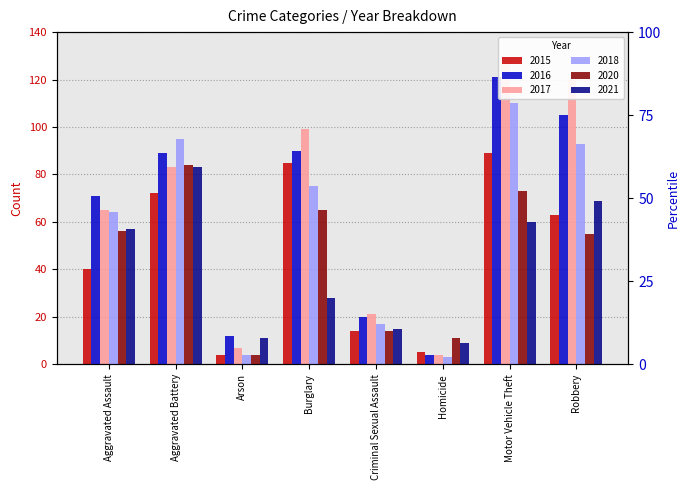

What is the label of the 2nd bar from the right?

Motor Vehicle Theft